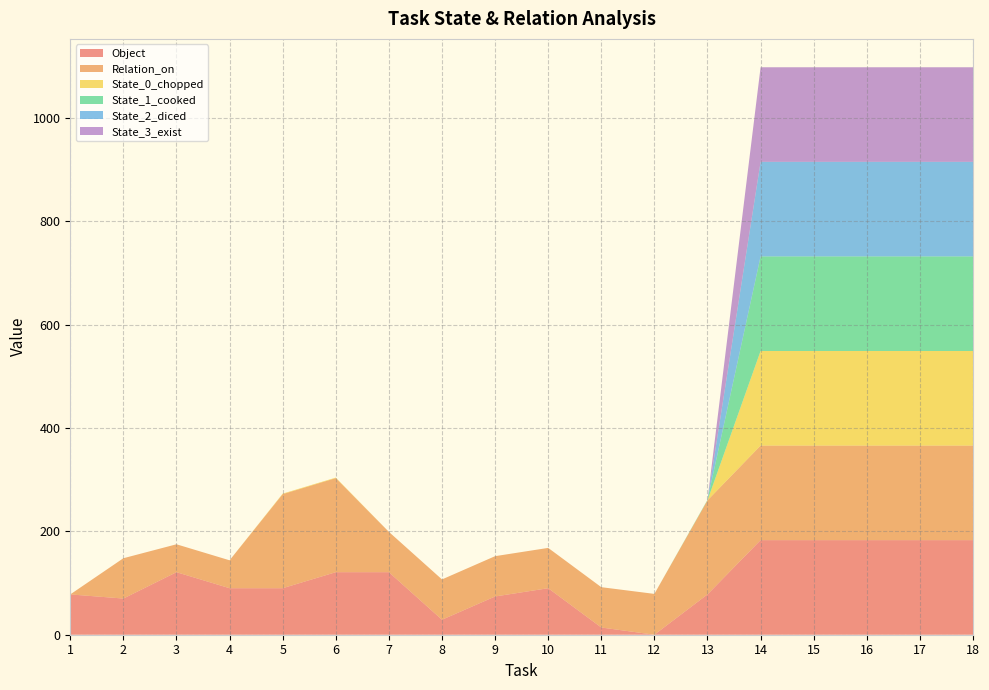

Reading left to right, transcribe all the data shown in this chart.

Object: 1=78	2=70	3=121	4=90	5=90	6=121	7=121	8=29	9=74	10=90	11=14	12=0	13=78	14=183	15=183	16=183	17=183	18=183
Relation_on: 1=0	2=78	3=54	4=54	5=182	6=182	7=78	8=78	9=78	10=78	11=78	12=79	13=182	14=183	15=183	16=183	17=183	18=183
State_0_chopped: 1=0	2=0	3=0	4=0	5=1	6=1	7=0	8=0	9=0	10=0	11=0	12=0	13=0	14=183	15=183	16=183	17=183	18=183
State_1_cooked: 1=0	2=0	3=0	4=0	5=0	6=0	7=0	8=0	9=0	10=0	11=0	12=0	13=1	14=183	15=183	16=183	17=183	18=183
State_2_diced: 1=0	2=0	3=0	4=0	5=0	6=0	7=0	8=0	9=0	10=0	11=0	12=0	13=0	14=183	15=183	16=183	17=183	18=183
State_3_exist: 1=0	2=0	3=0	4=0	5=0	6=0	7=0	8=0	9=0	10=0	11=0	12=0	13=0	14=183	15=183	16=183	17=183	18=183